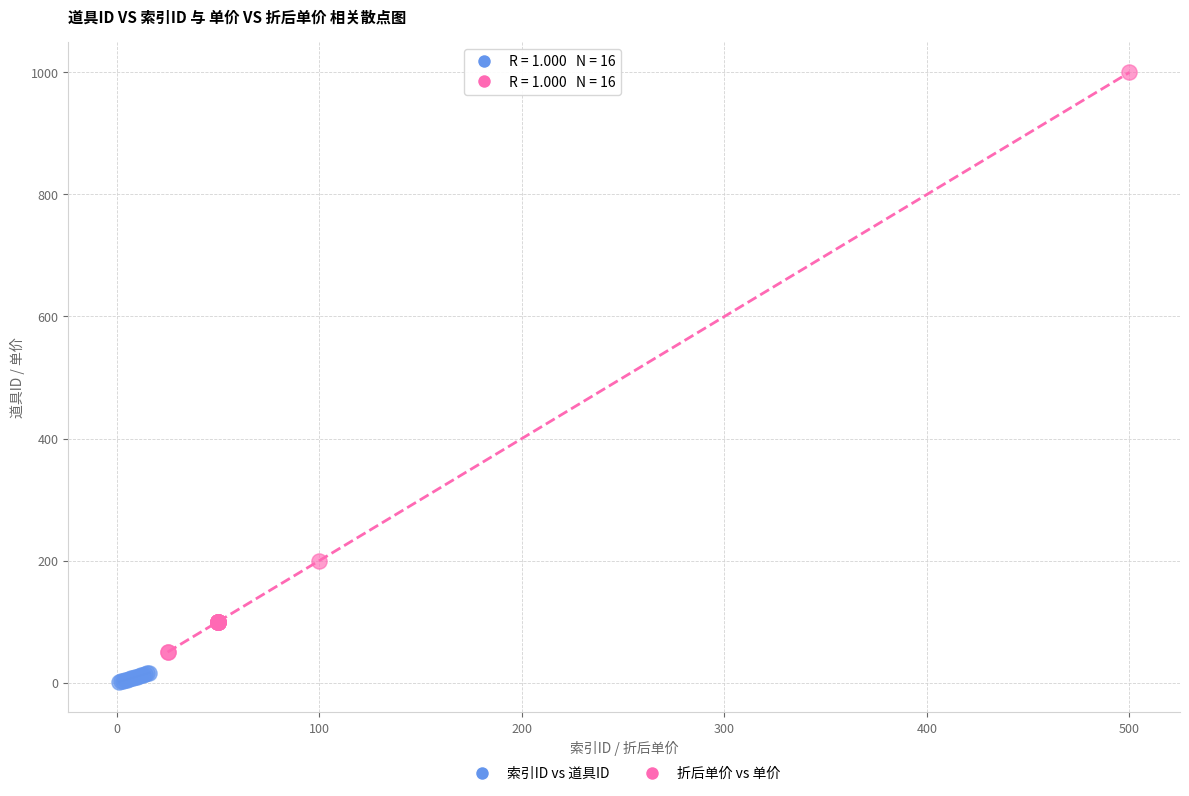

Which series has the largest Y range (max minus min)?

折后单价 vs 单价